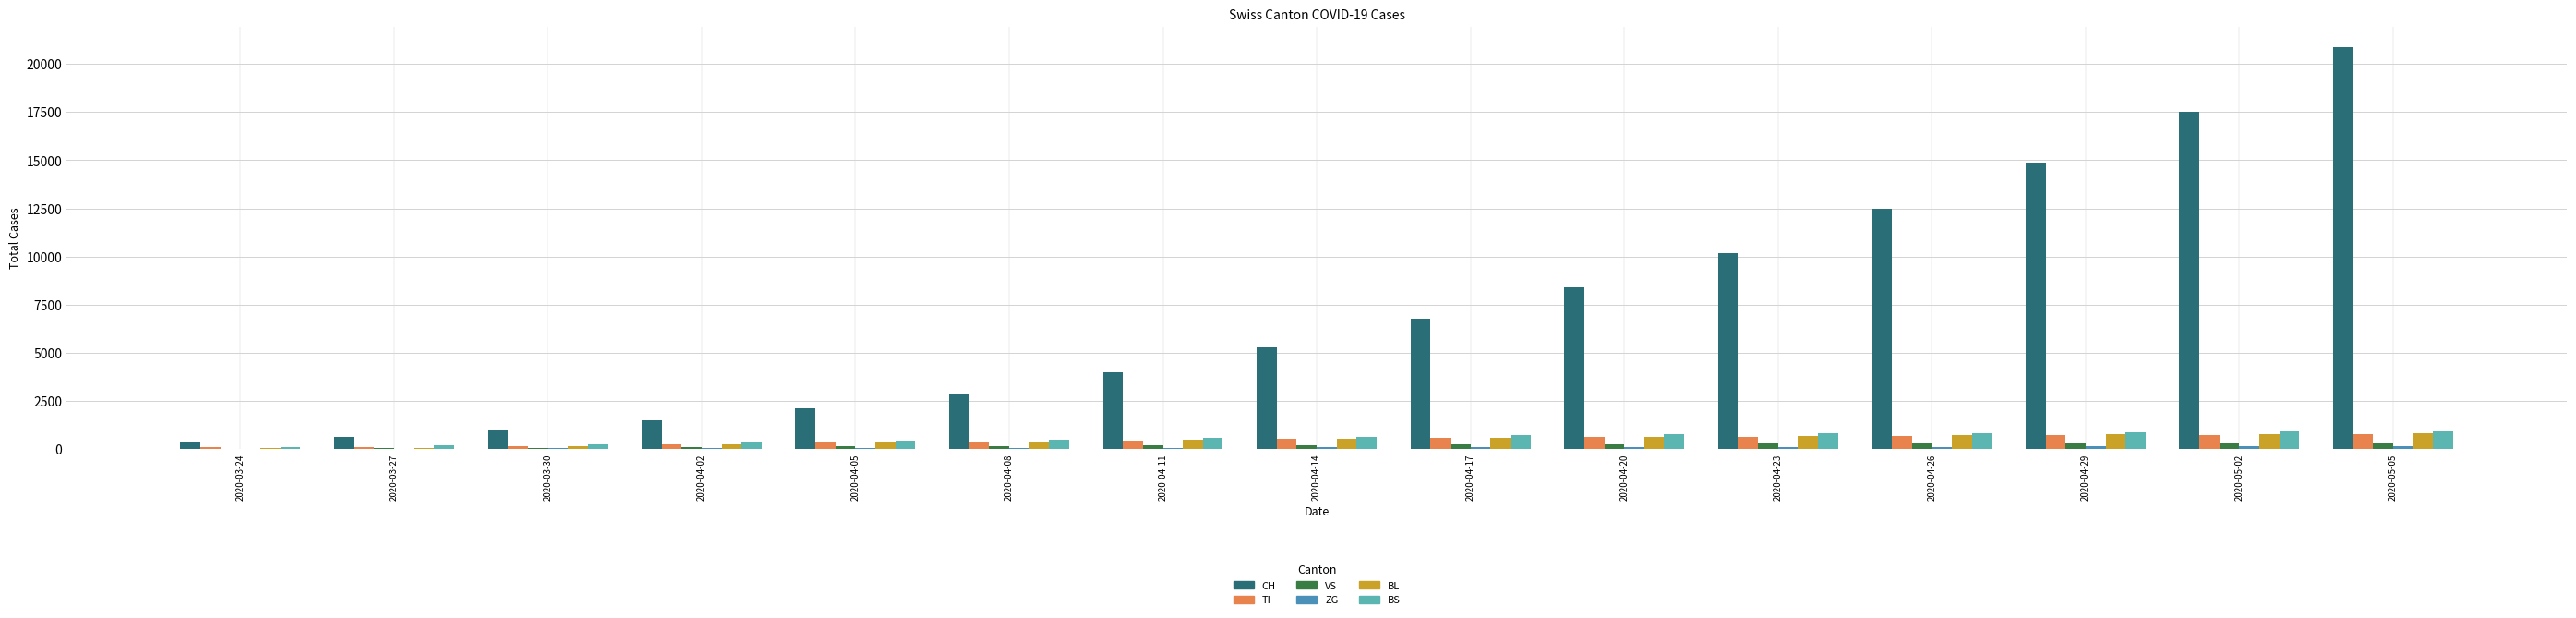

Which series has the largest total across all categories?

CH